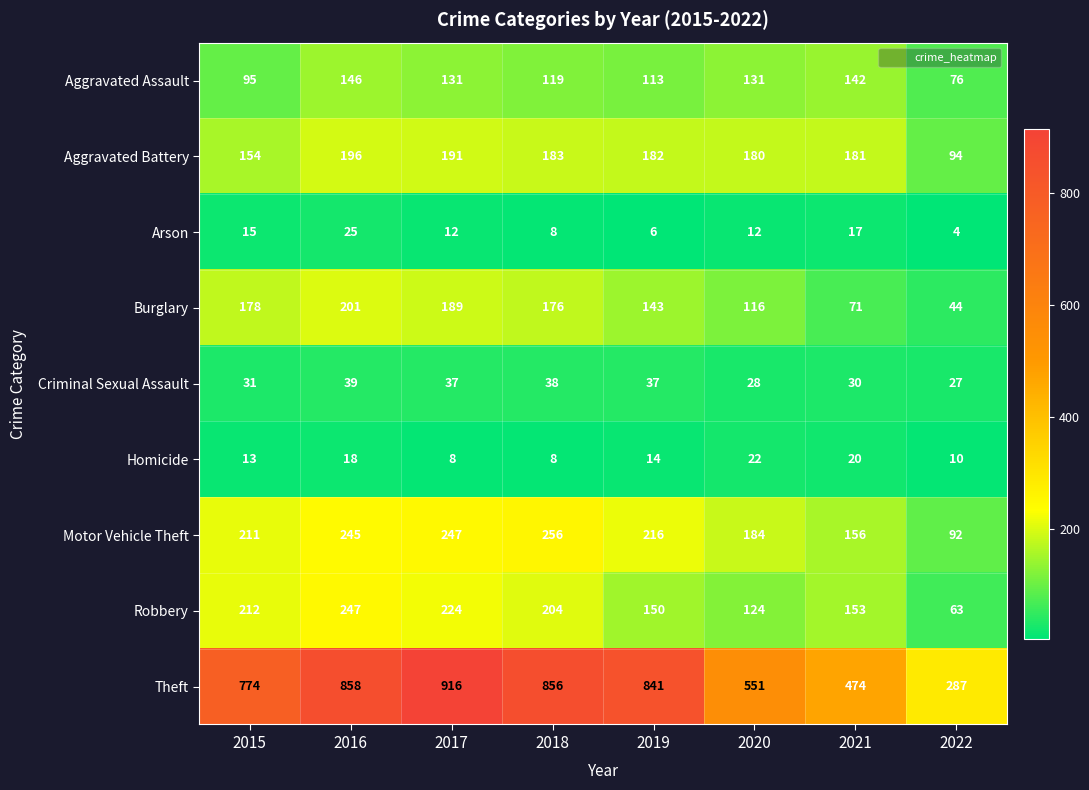

At which category is the sum across all series the highest?

2016